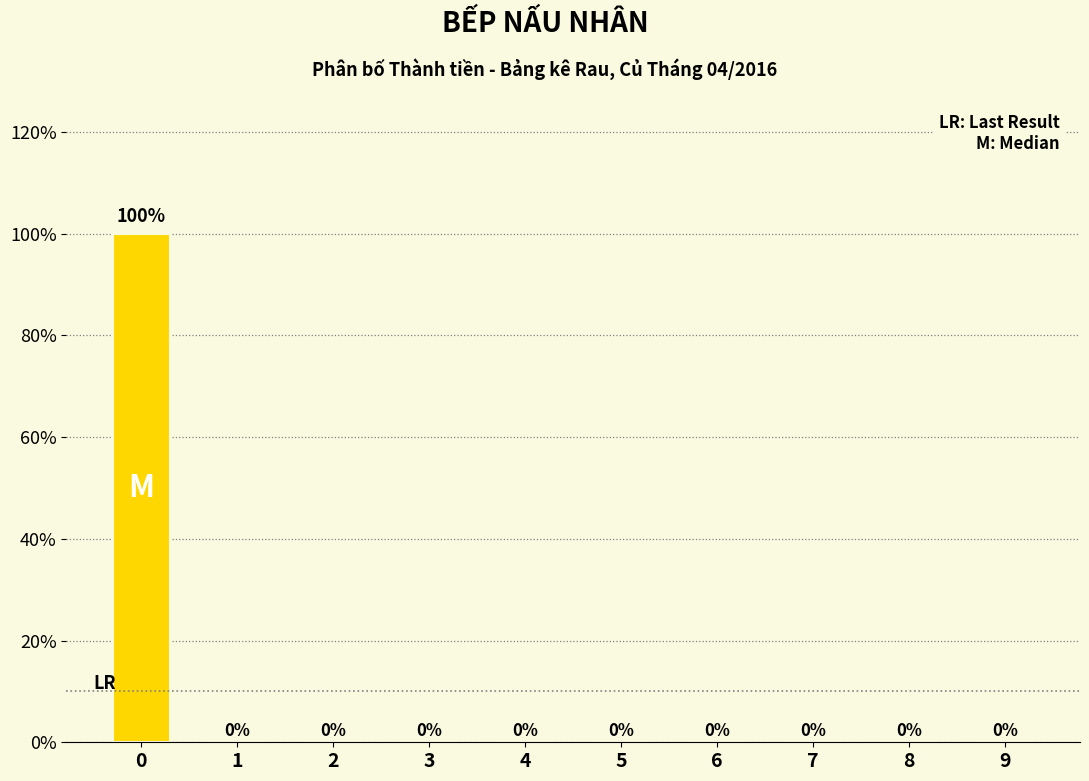

Reading left to right, list all the values displayed in this chart.

0=100	1=0	2=0	3=0	4=0	5=0	6=0	7=0	8=0	9=0